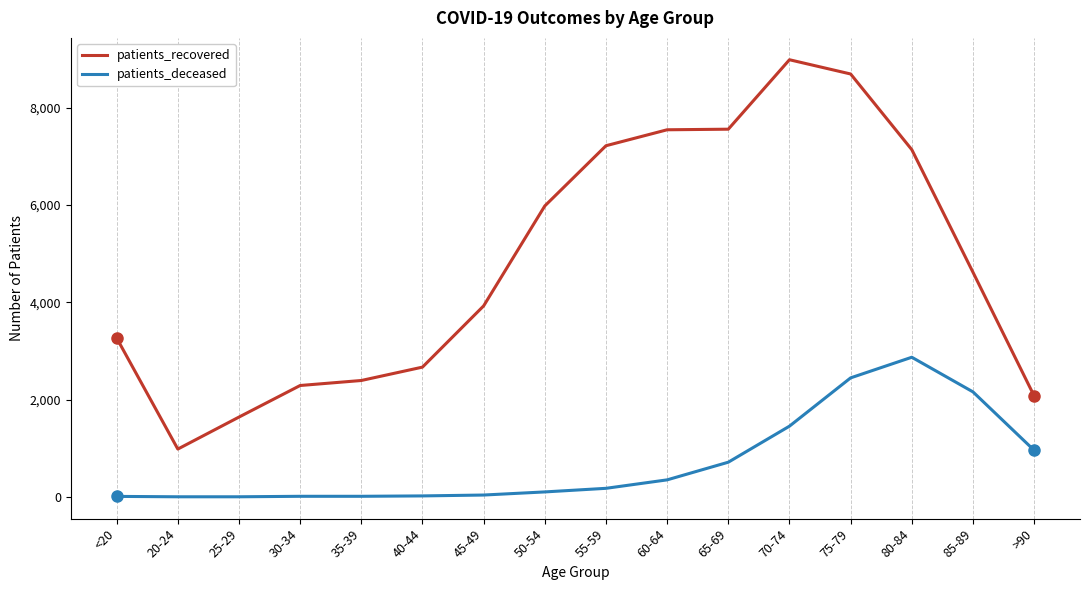

How many lines are shown in the chart?

2